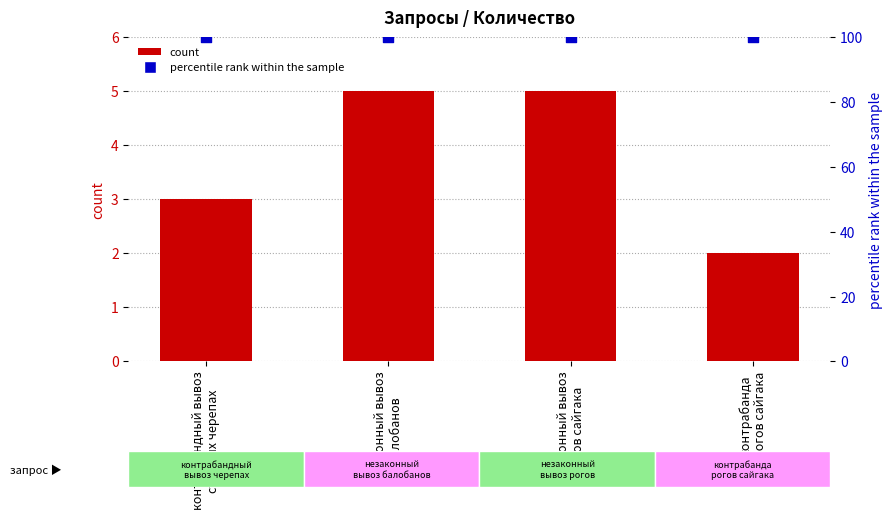

What is the total value across all series at контрабанда
рогов сайгака?

102